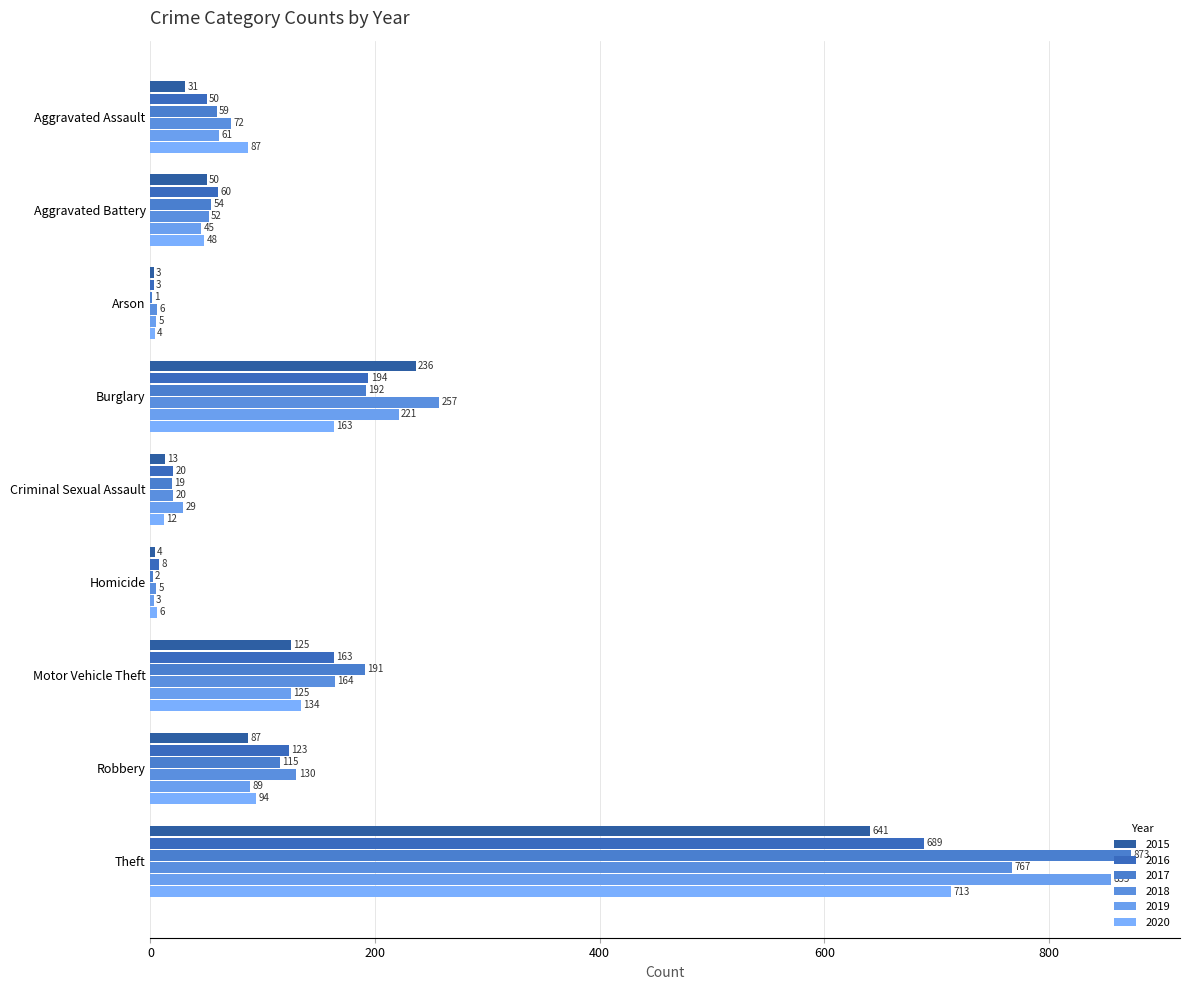

How many data points does each series have?

9